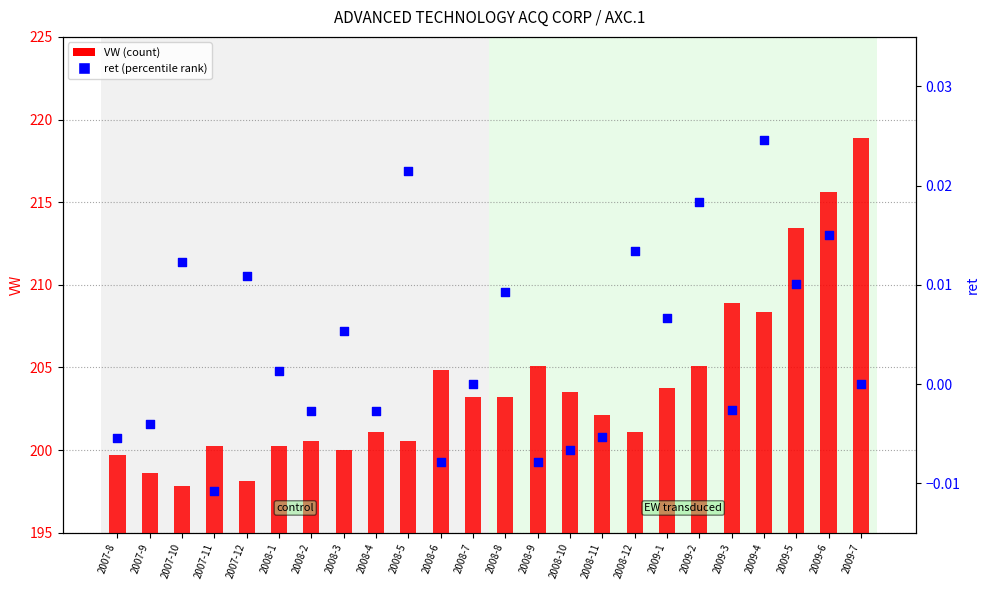

Is the value of VW (count) at 2009-6 greater than the value of ret (percentile rank) at 2007-9?

Yes